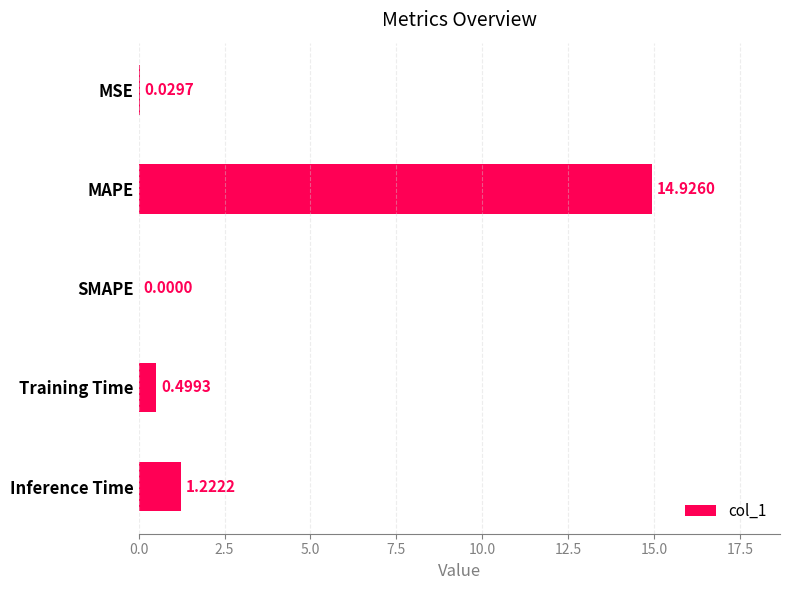

Between MAPE and Inference Time, which is larger?

MAPE